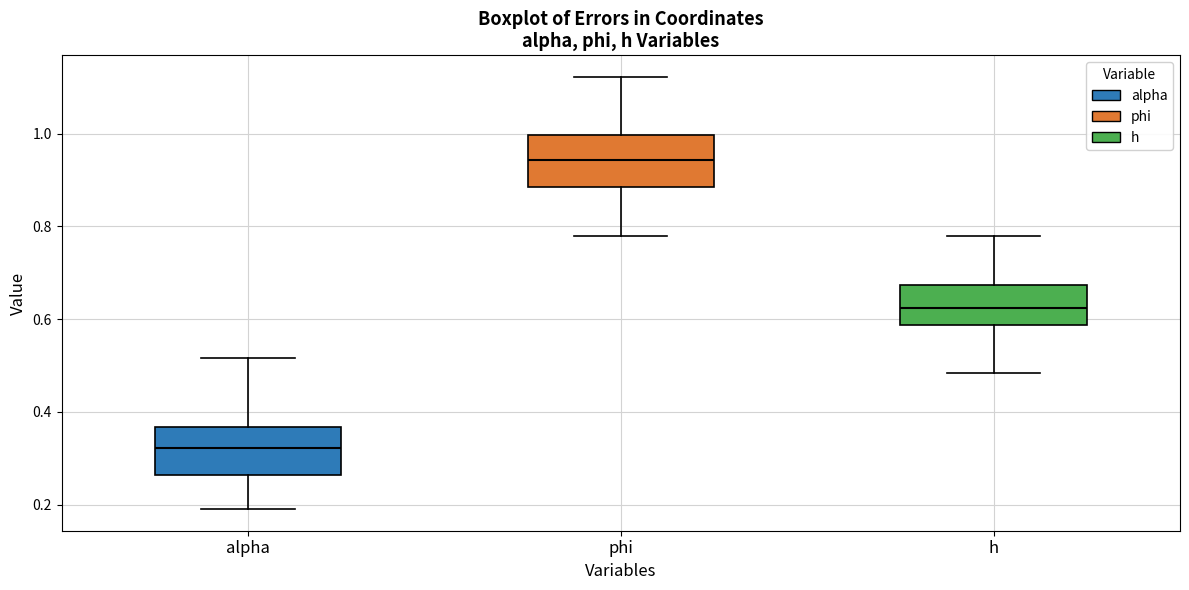

Reading left to right, transcribe this box plot: for each box, give where its median line is, the range the box spans, and where its two whiskers end, as read against the y-axis. The values are not printed on the chart, so give them approximately, as read against the axis.

alpha: median 0.32, box 0.26 to 0.36, whiskers 0.20 to 0.52
phi: median 0.94, box 0.88 to 1.00, whiskers 0.78 to 1.12
h: median 0.62, box 0.58 to 0.68, whiskers 0.48 to 0.78